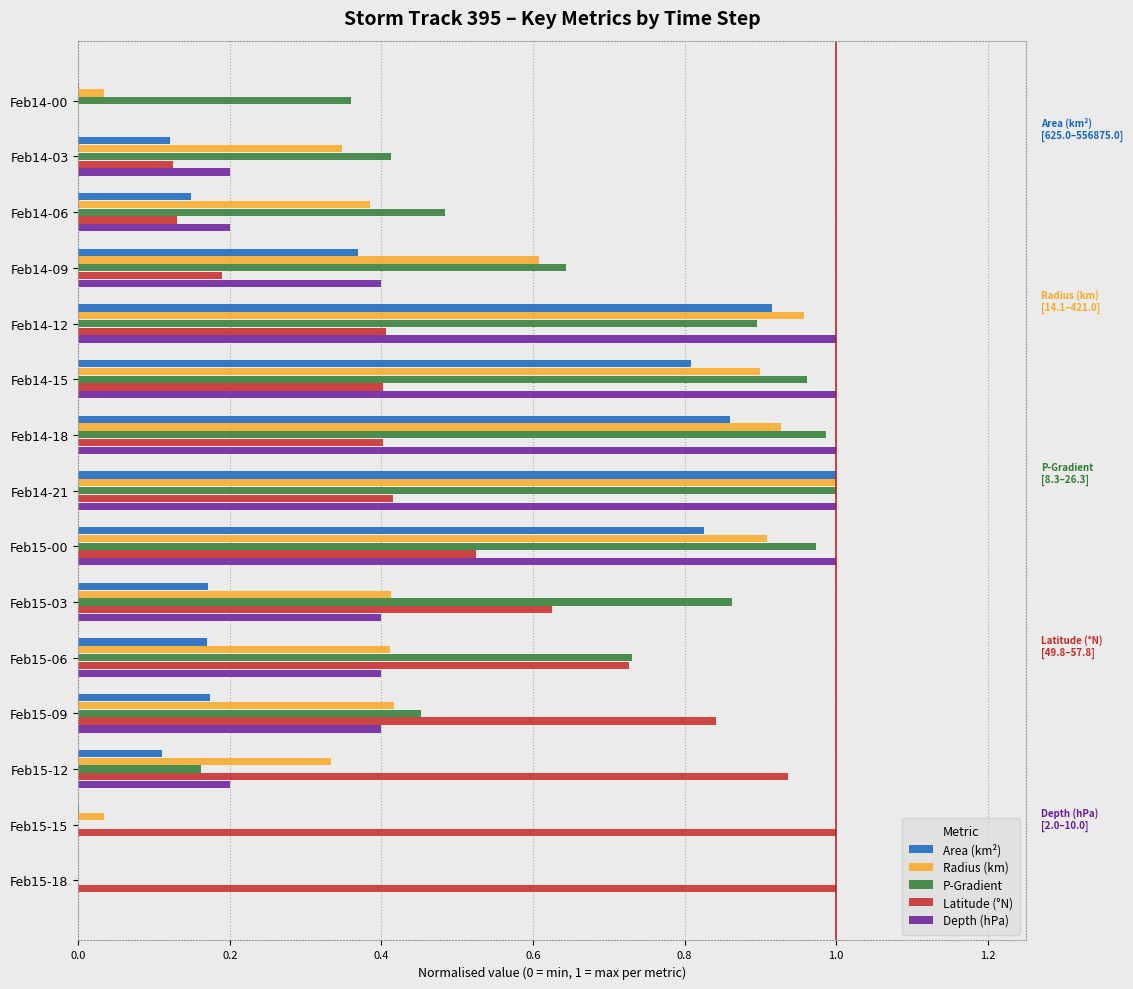

Between Feb14-00 and Feb14-15, which series saw the biggest shift?

Depth (hPa)